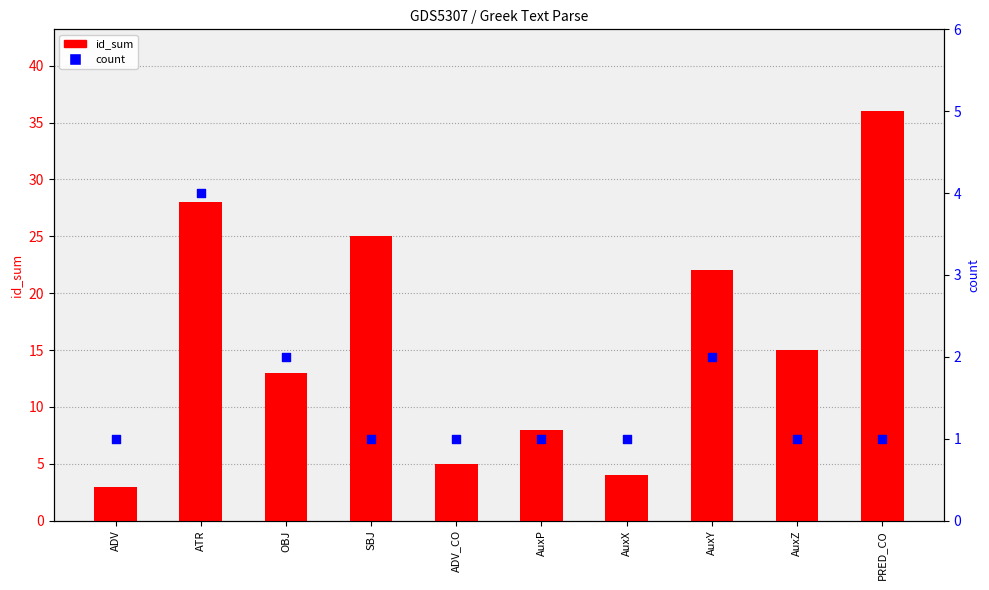

What is the total value across all series at ADV?

4